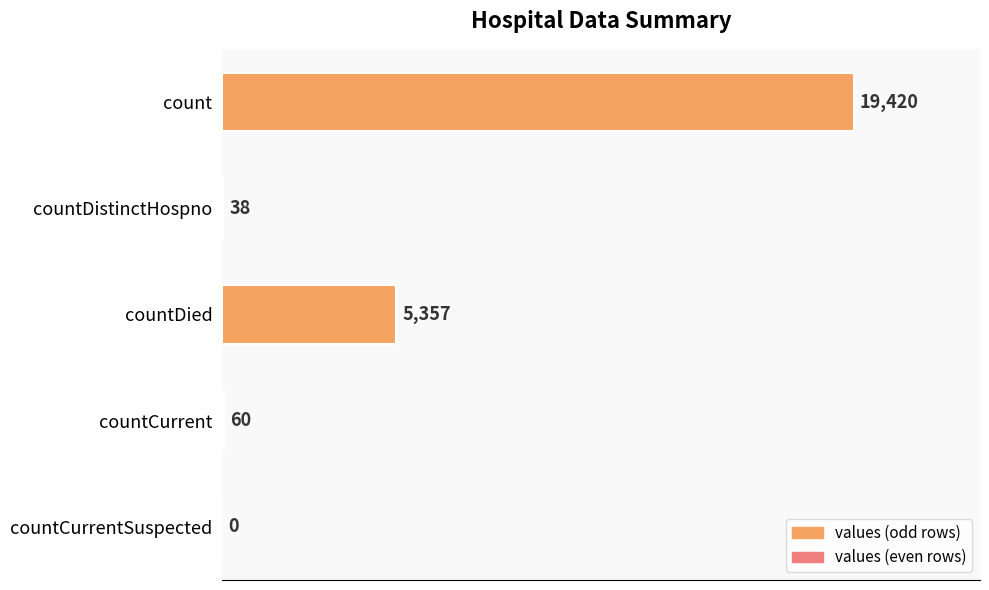

What value does the data have at countDied, to the nearest 50?

5350